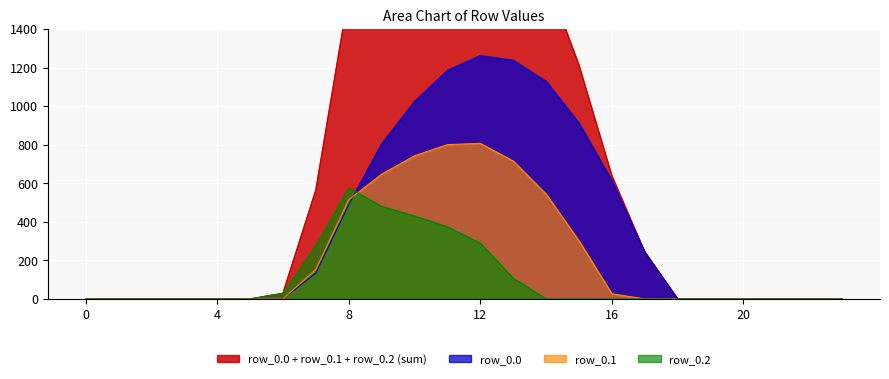

What is the difference between the maximum and minimum values in the row_0.1 series?

806.9